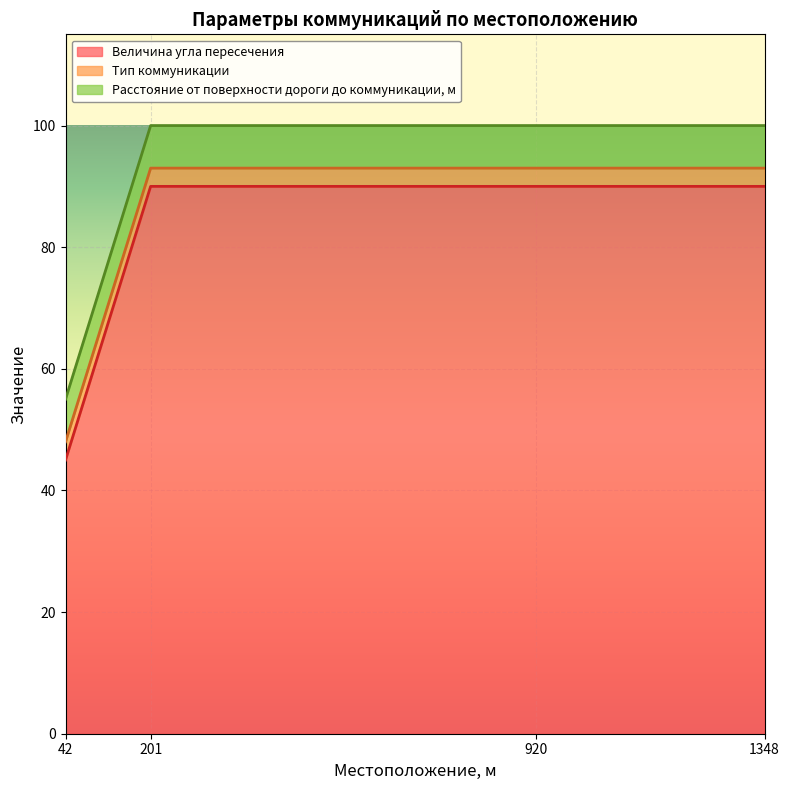

Is it true that Величина угла пересечения equals 90 at 201?

True